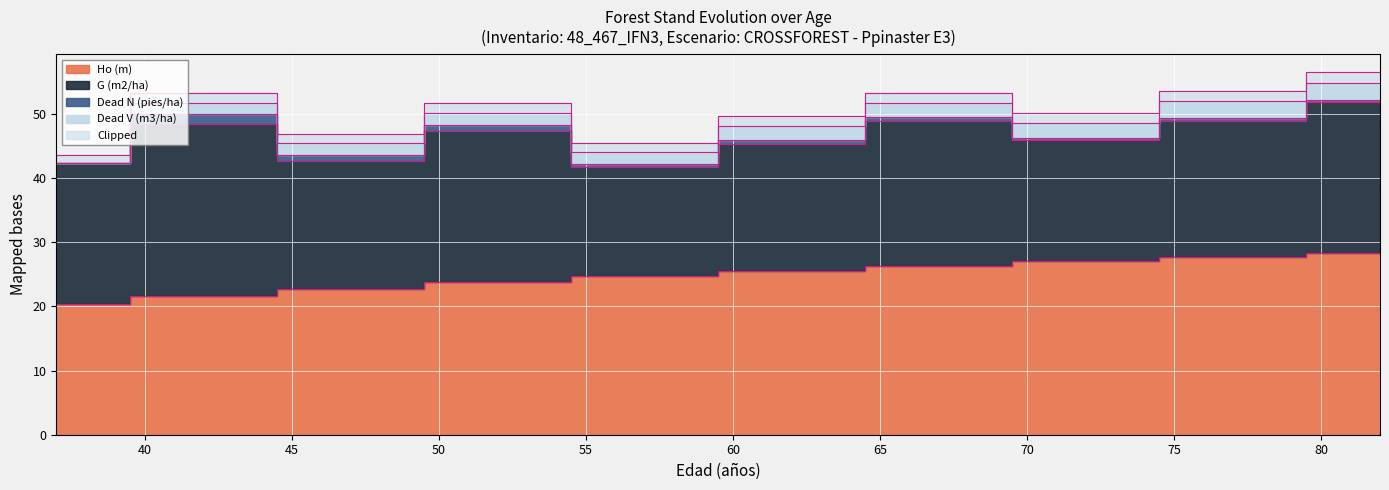

What is the total value across all series at 77?

51.9